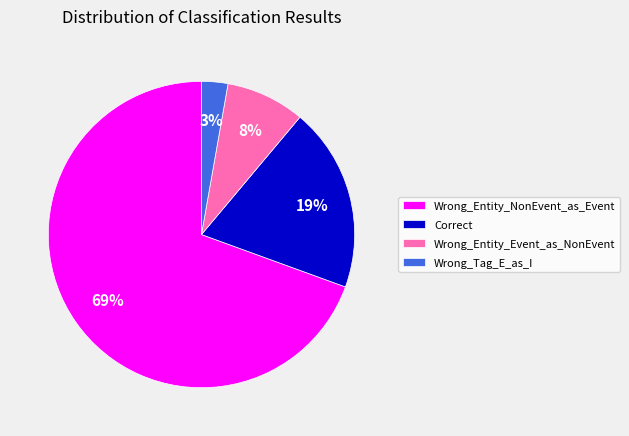

Rank the categories by value from highest to lowest.

Wrong_Entity_NonEvent_as_Event, Correct, Wrong_Entity_Event_as_NonEvent, Wrong_Tag_E_as_I